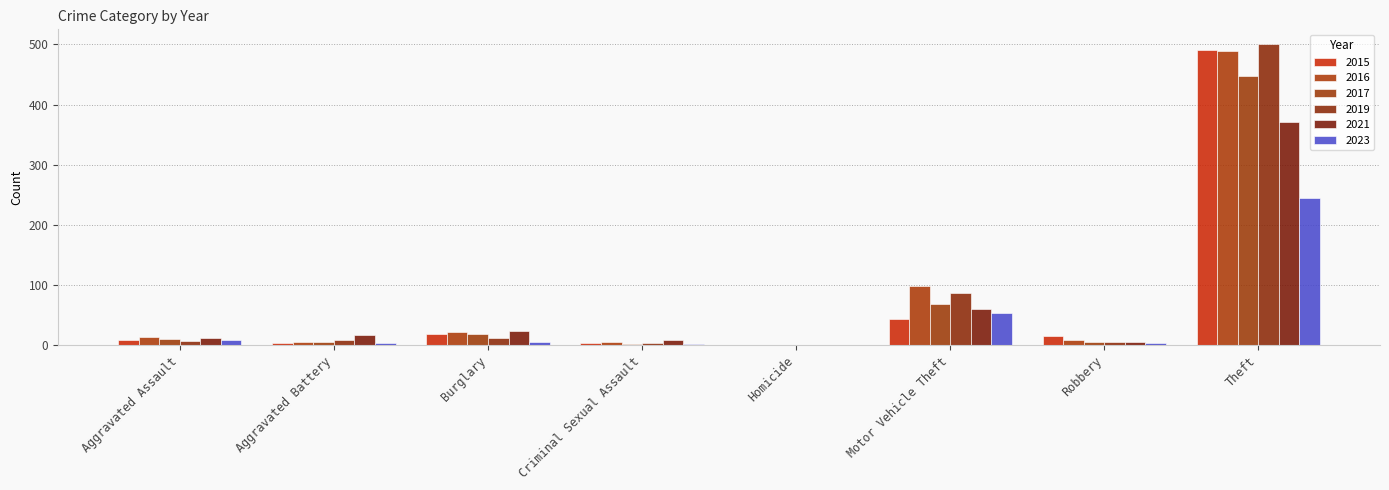

Between Burglary and Criminal Sexual Assault, which series saw the biggest shift?

2017